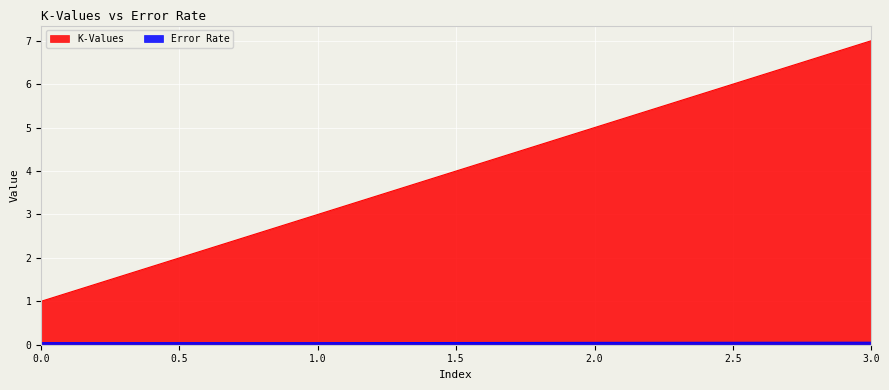

How many lines are shown in the chart?

2